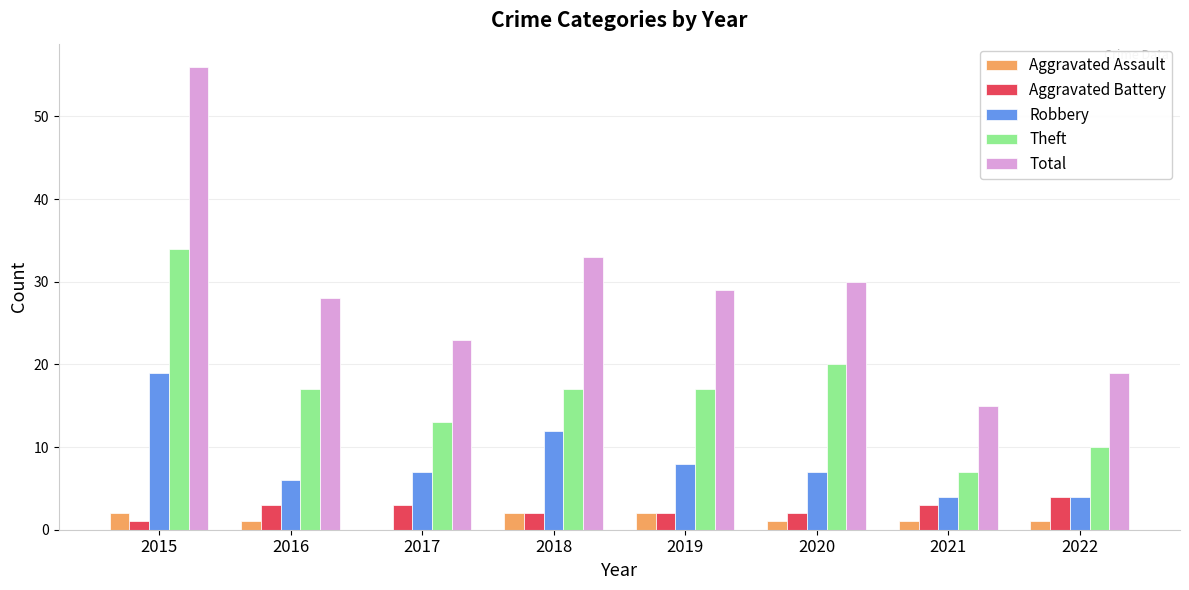

Reading left to right, transcribe all the data shown in this chart.

Aggravated Assault: 2015=2	2016=1	2017=0	2018=2	2019=2	2020=1	2021=1	2022=1
Aggravated Battery: 2015=1	2016=3	2017=3	2018=2	2019=2	2020=2	2021=3	2022=4
Robbery: 2015=19	2016=6	2017=7	2018=12	2019=8	2020=7	2021=4	2022=4
Theft: 2015=34	2016=17	2017=13	2018=17	2019=17	2020=20	2021=7	2022=10
Total: 2015=56	2016=28	2017=23	2018=33	2019=29	2020=30	2021=15	2022=19